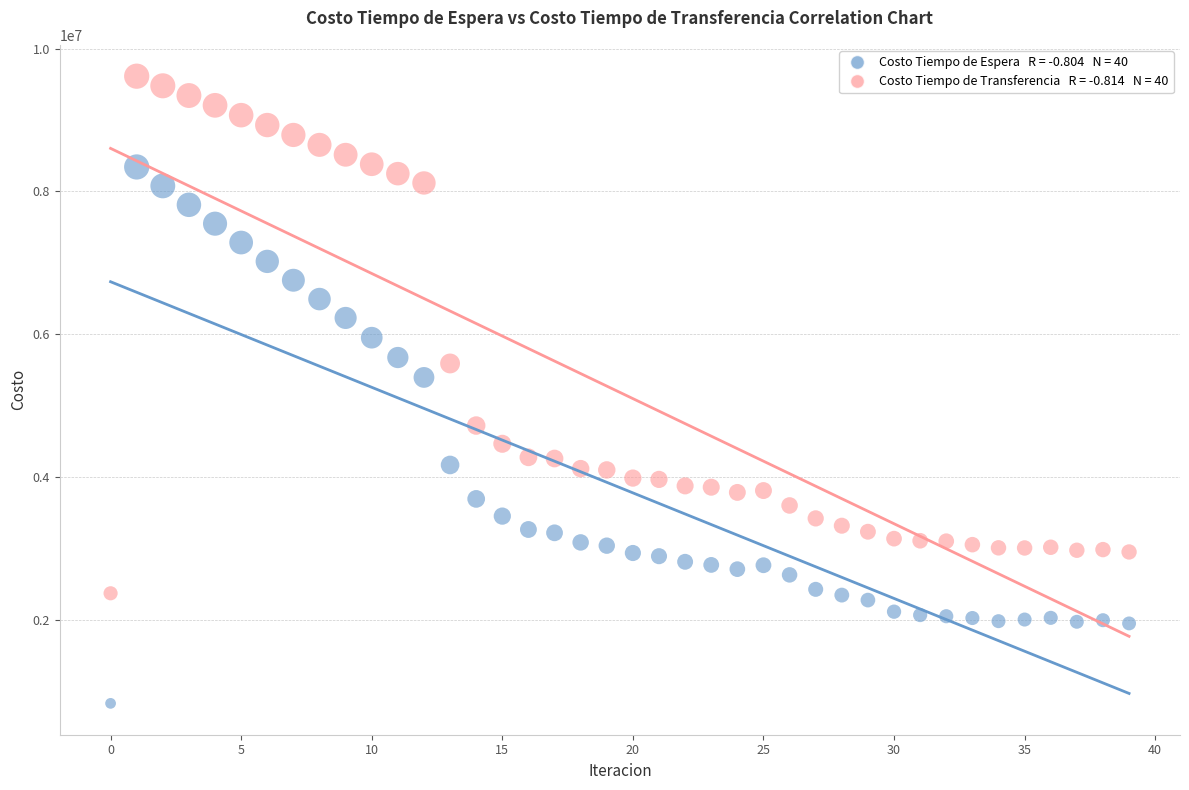

Across all data points, what is the range of Y values (max minus min)?

8779806.3